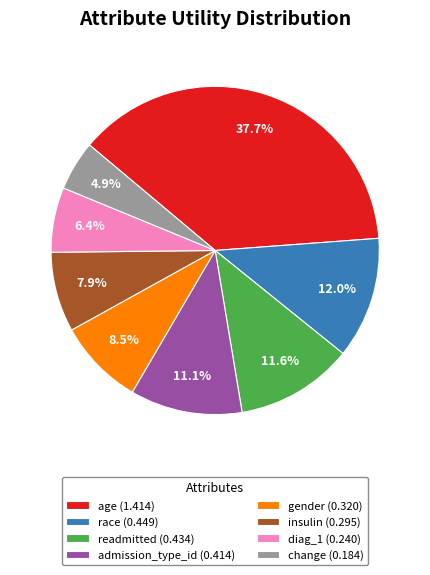

To the nearest percent, what is the average slice percentage?

12%